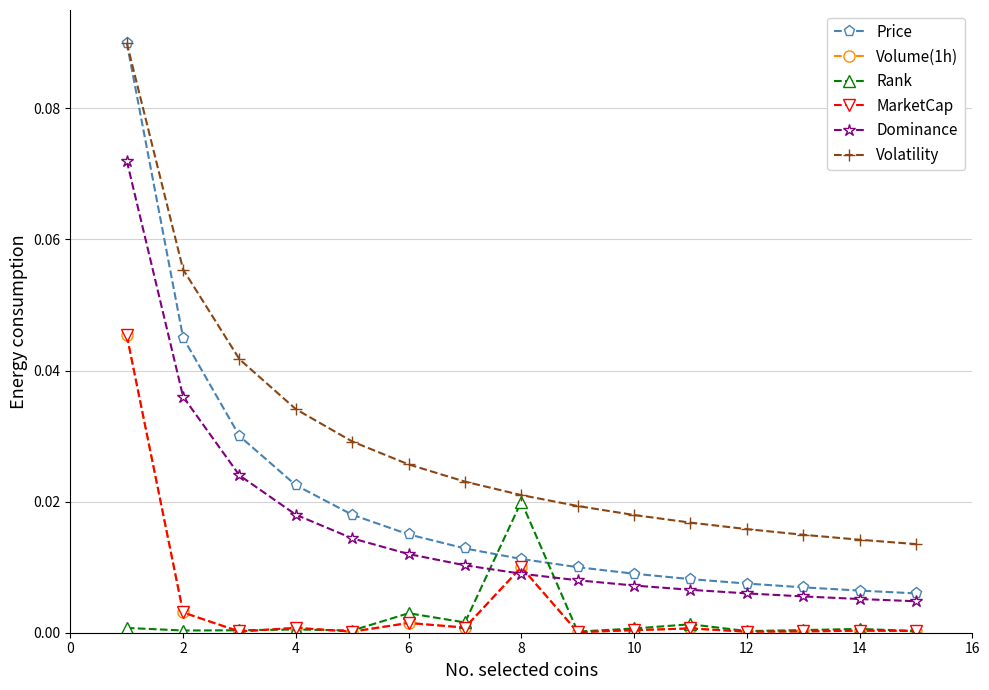

Is this an area chart (filled region under the line)?

No